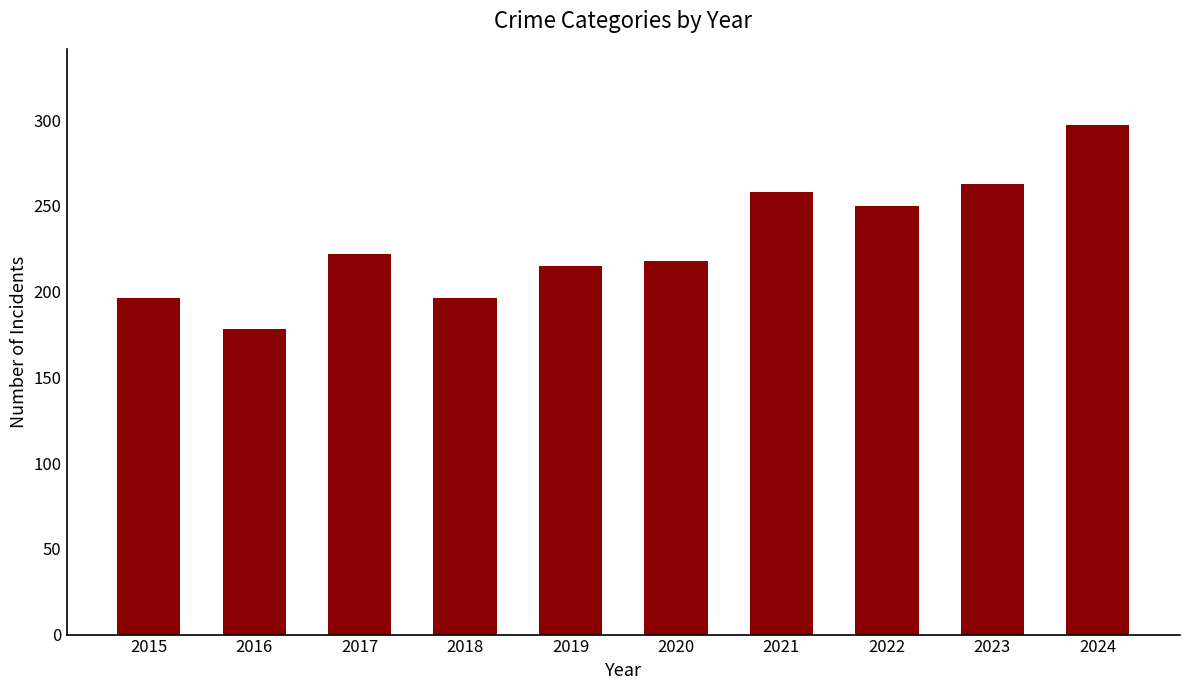

Between 2019 and 2016, which is larger?

2019